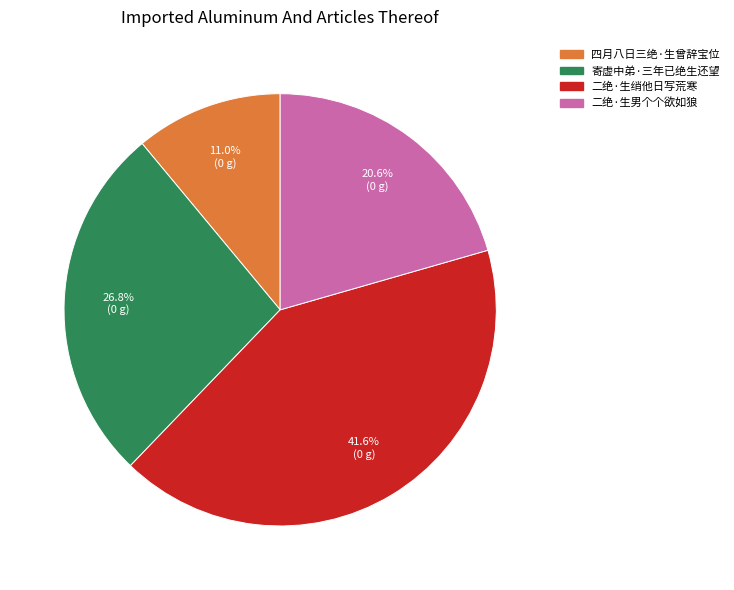

Which category has the biggest portion of the pie?

二绝·生绡他日写荒寒